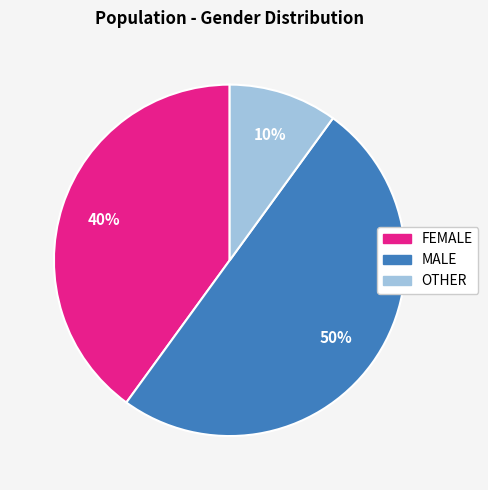

To the nearest percent, what is the difference between the largest and smallest slice percentages?

40%